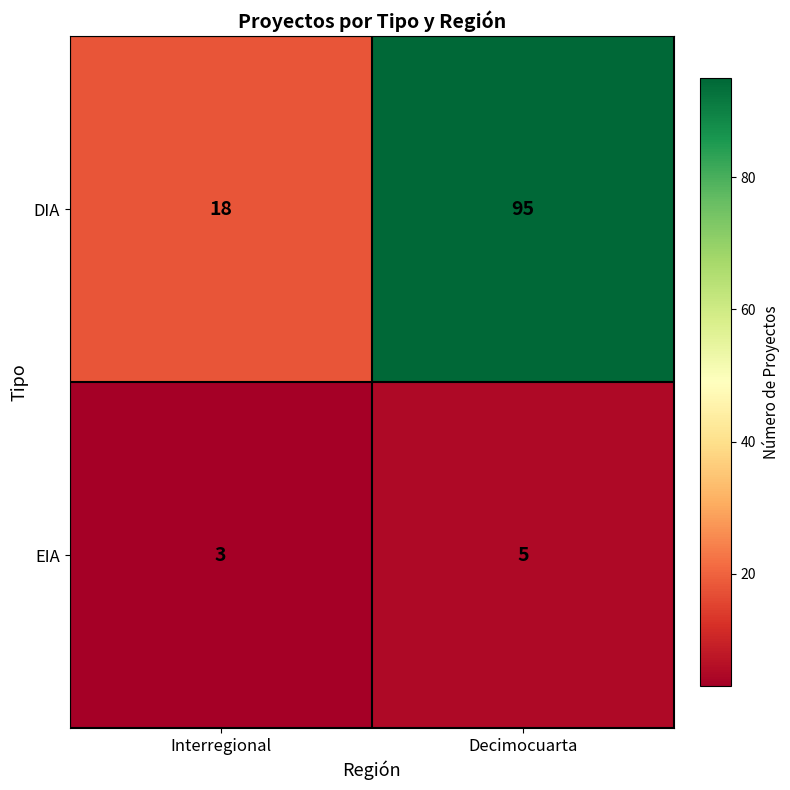

Reading right to left, list all the values displayed in this chart.

DIA: 95	18
EIA: 5	3